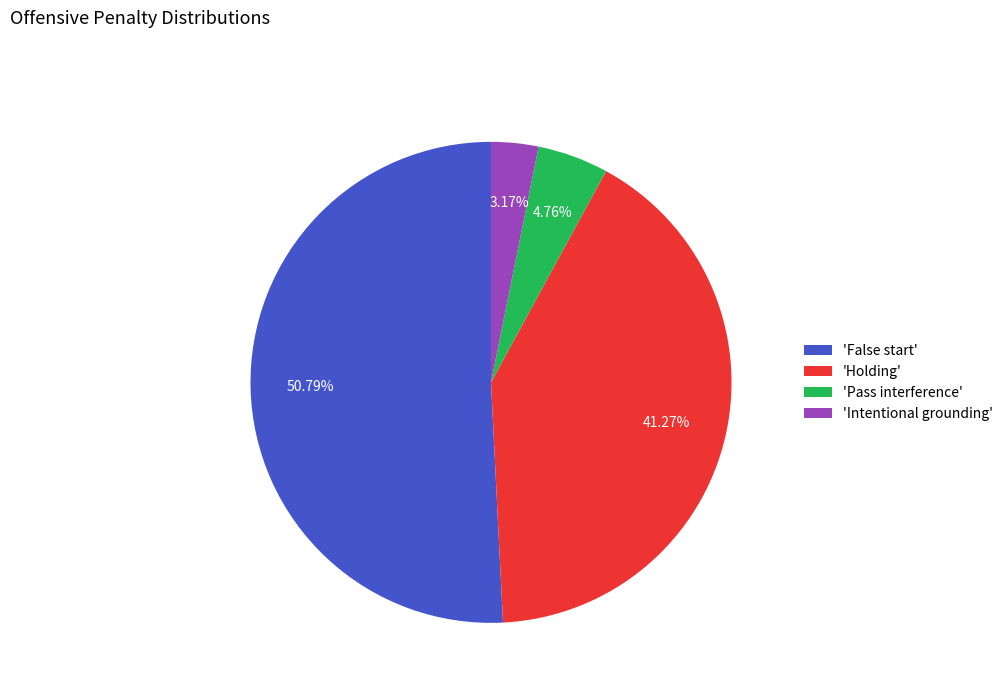

What is the ratio of the value at 'Pass interference' to the value at 'Intentional grounding'?

1.5